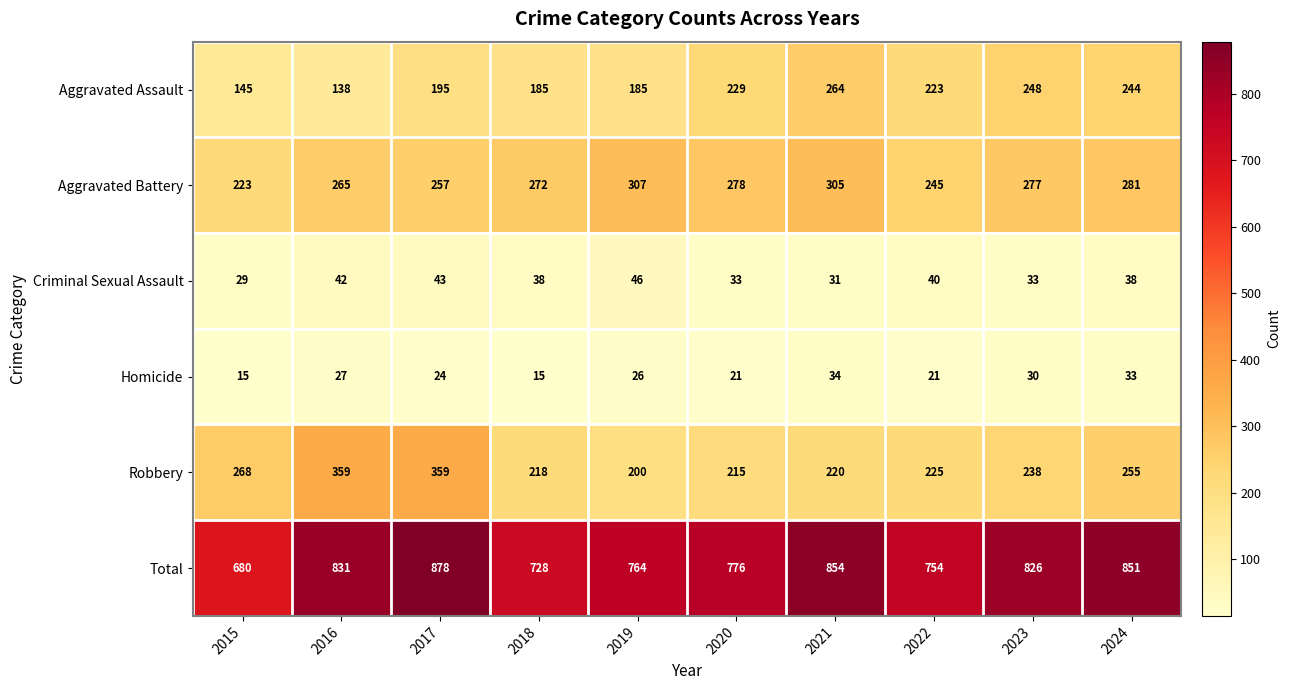

What is the highest value of the Aggravated Battery series?

307